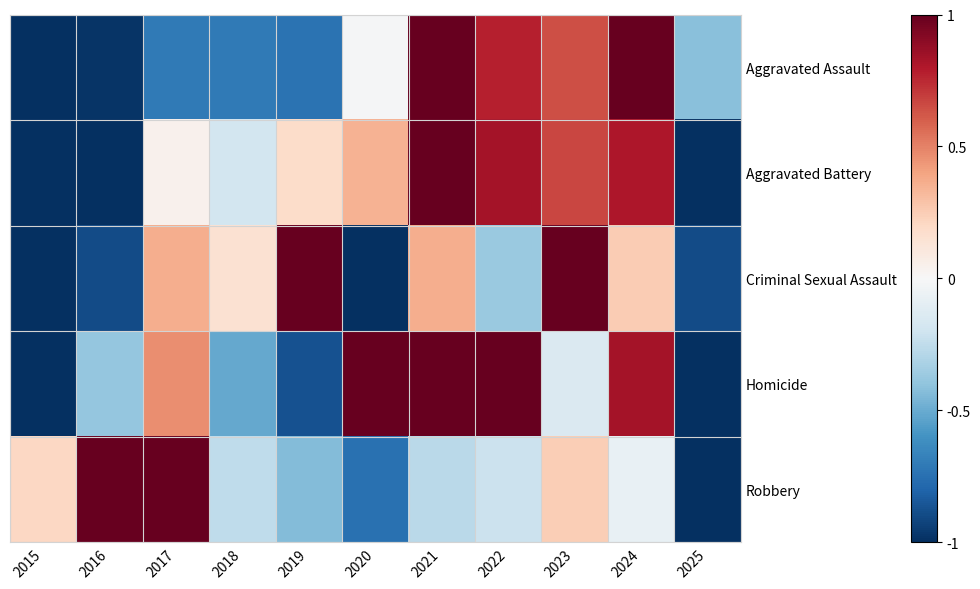

Reading left to right, transcribe all the data shown in this chart.

Aggravated Assault: 2015=-1.0	2016=-1.0	2017=-0.7	2018=-0.7	2019=-0.7	2020=-0.0	2021=1.0	2022=0.8	2023=0.6	2024=1.0	2025=-0.4
Aggravated Battery: 2015=-1.0	2016=-1.0	2017=0.0	2018=-0.2	2019=0.2	2020=0.3	2021=1.0	2022=0.8	2023=0.7	2024=0.8	2025=-1.0
Criminal Sexual Assault: 2015=-1.0	2016=-0.9	2017=0.4	2018=0.2	2019=1.0	2020=-1.0	2021=0.4	2022=-0.4	2023=1.0	2024=0.3	2025=-0.9
Homicide: 2015=-1.0	2016=-0.4	2017=0.5	2018=-0.5	2019=-0.9	2020=1.0	2021=1.0	2022=1.0	2023=-0.1	2024=0.8	2025=-1.0
Robbery: 2015=0.2	2016=1.0	2017=1.0	2018=-0.3	2019=-0.4	2020=-0.7	2021=-0.3	2022=-0.2	2023=0.2	2024=-0.1	2025=-1.0